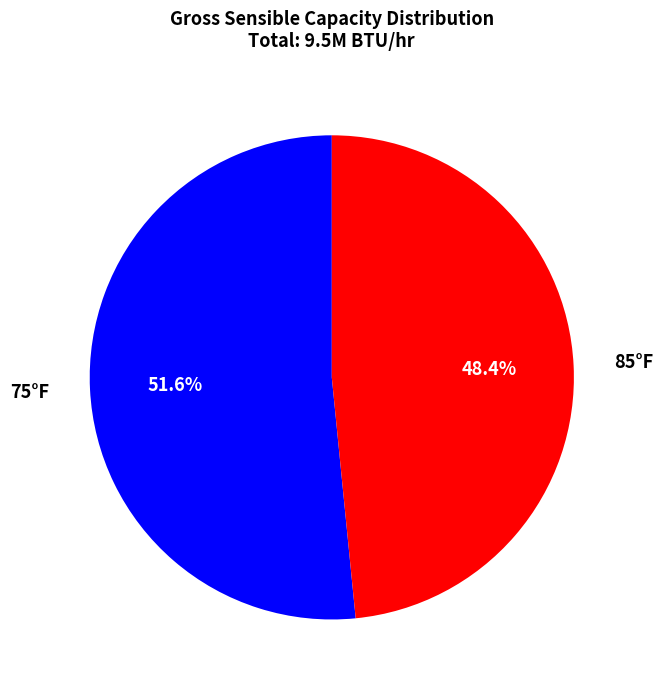

Does any single category account for the majority?

Yes